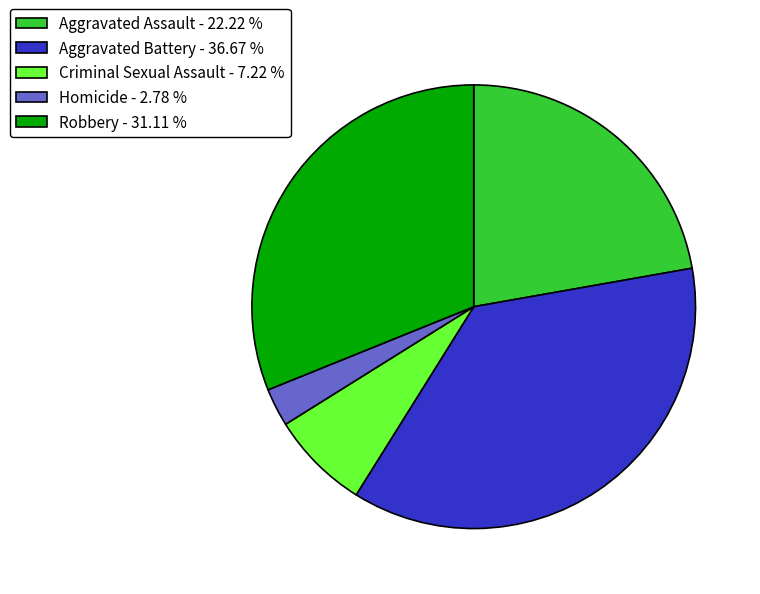

Which slice is the smallest?

Homicide